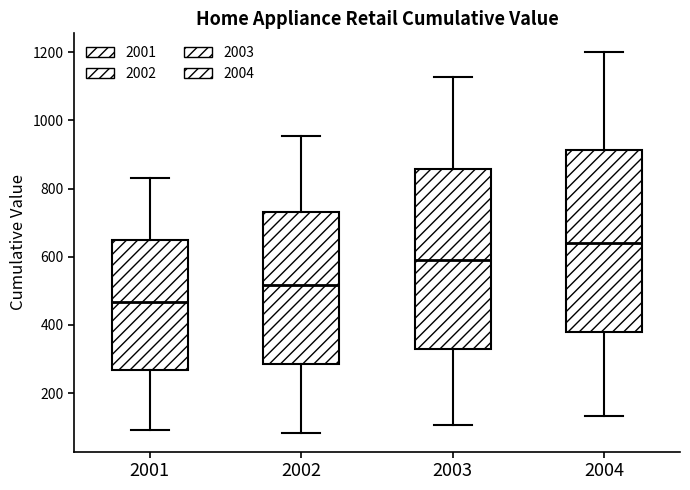

Reading left to right, transcribe this box plot: for each box, give where its median line is, the range the box spans, and where its two whiskers end, as read against the y-axis. The values are not printed on the chart, so give them approximately, as read against the axis.

2001: median 460, box 260 to 640, whiskers 100 to 840
2002: median 520, box 280 to 740, whiskers 80 to 960
2003: median 600, box 320 to 860, whiskers 100 to 1120
2004: median 640, box 380 to 920, whiskers 140 to 1200